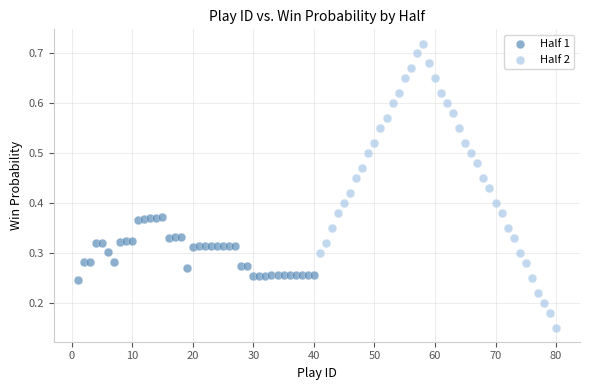

Which series contains the highest Y value?

Half 2